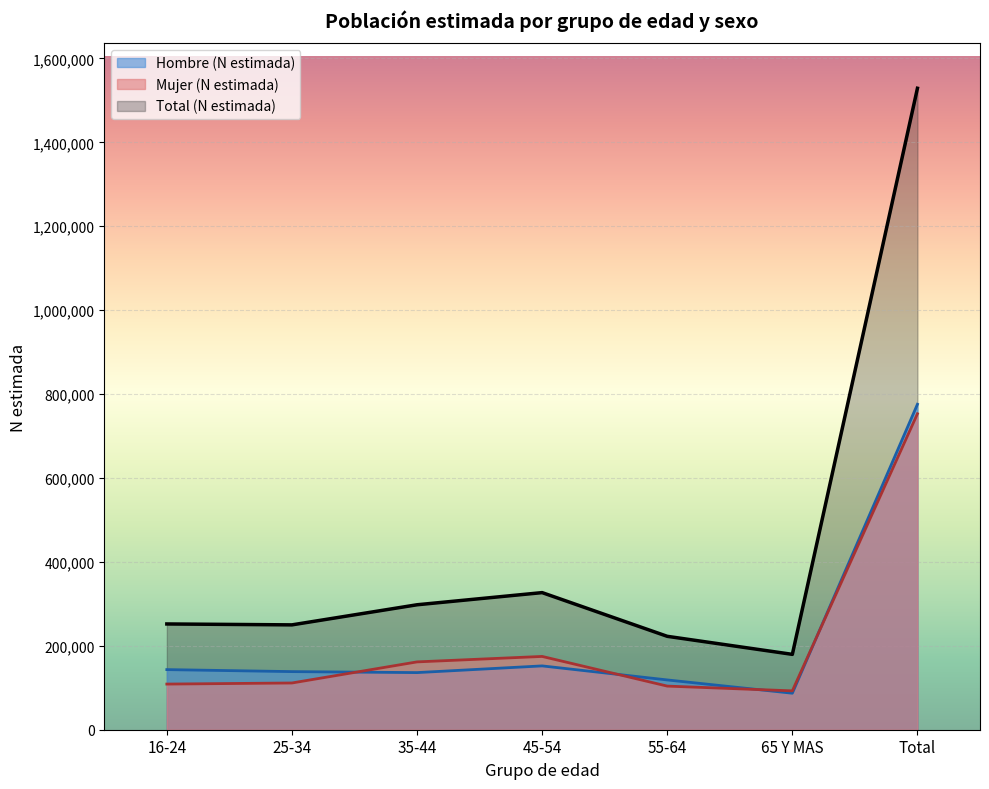

Between 16-24 and 65 Y MAS, which series saw the biggest shift?

Total (N estimada)